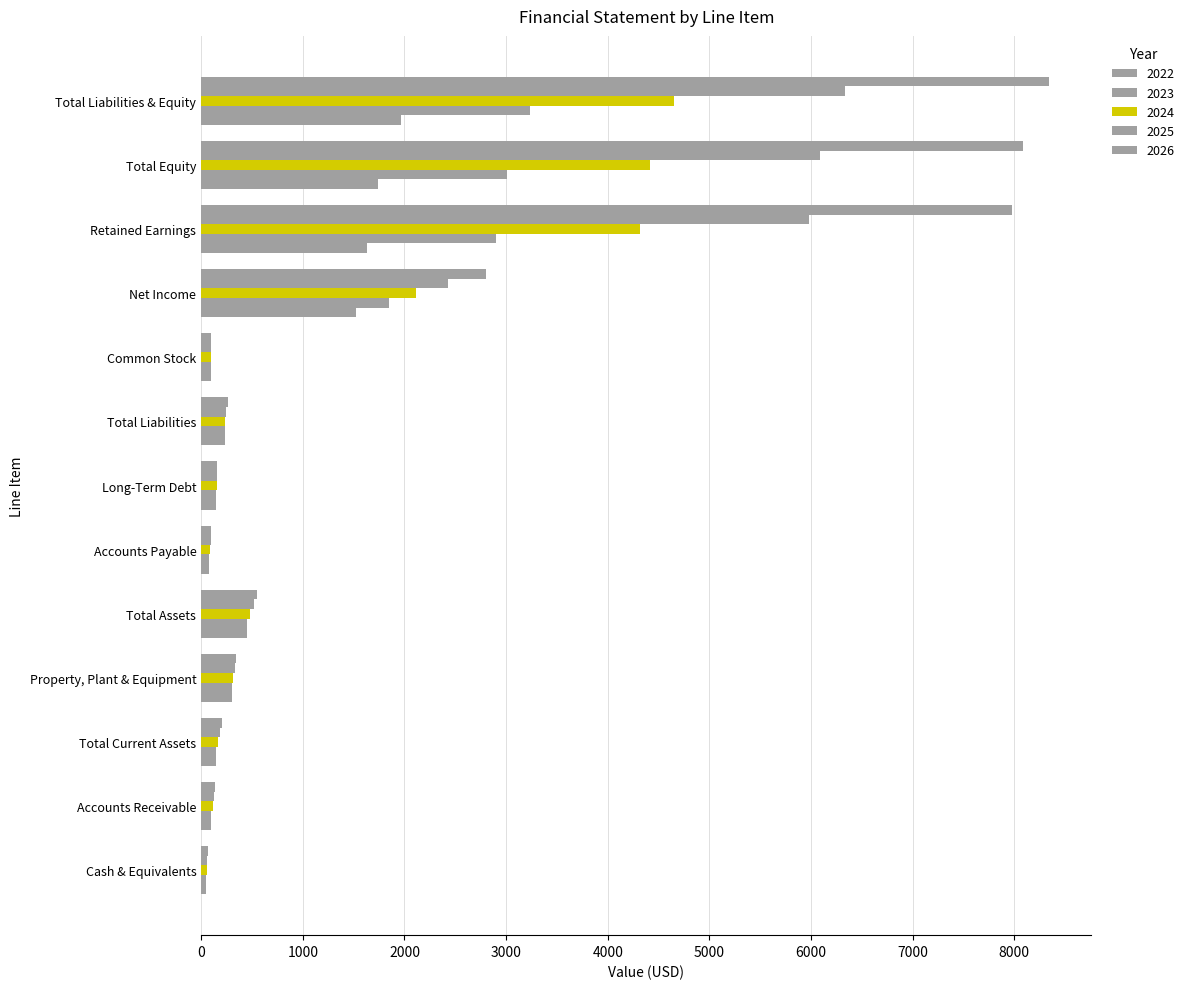

What is the sum of all 2026 values?

29140